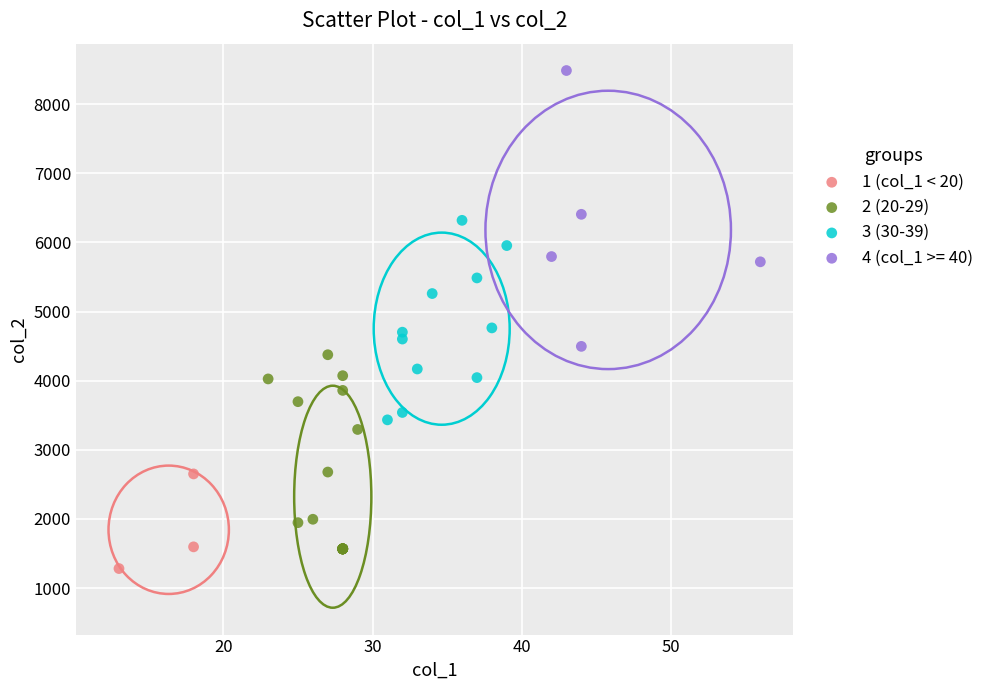

Which series has the widest spread of Y values?

4 (col_1 >= 40)